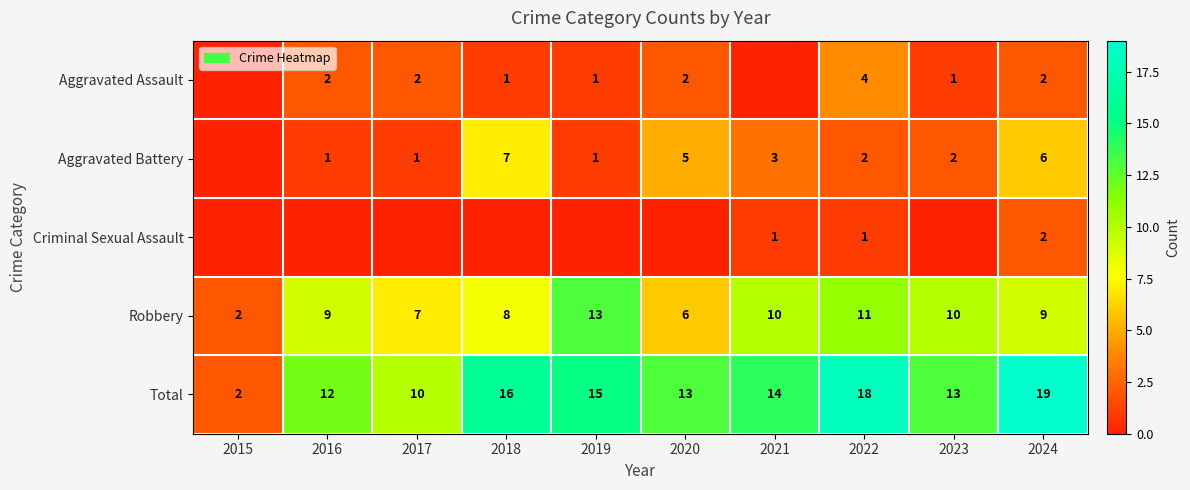

The value of Total at 2016 is 4. True or false?

False